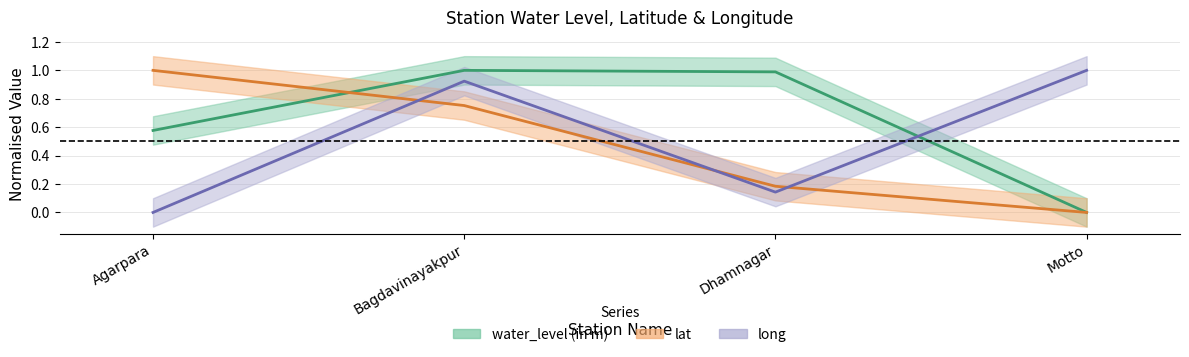

How many categories are shown in the chart?

4